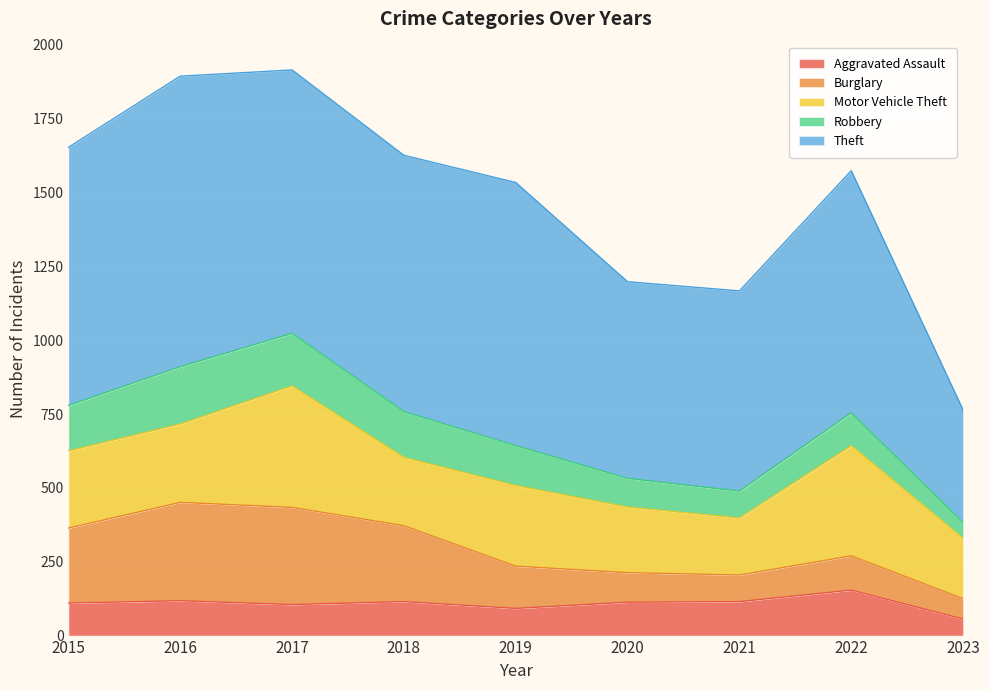

Where do Burglary and Robbery first cross each other?

2020 and 2021